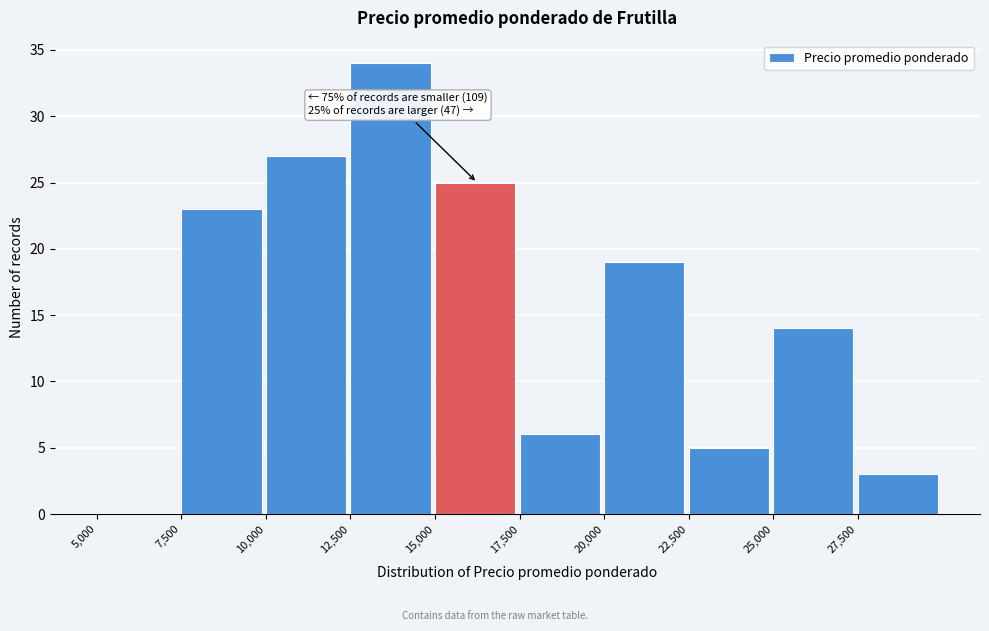

Over which range of the x-axis is the bar tallest?

12500 to 15000